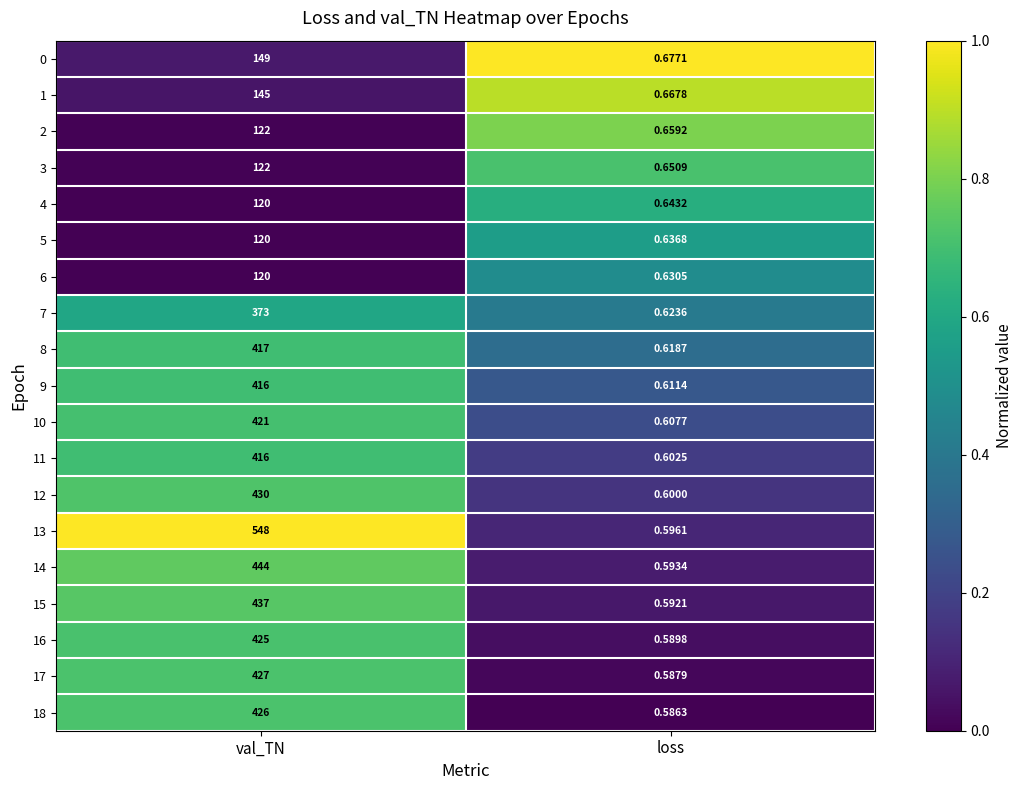

Is the value of 6 at val_TN greater than the value of 18 at val_TN?

No